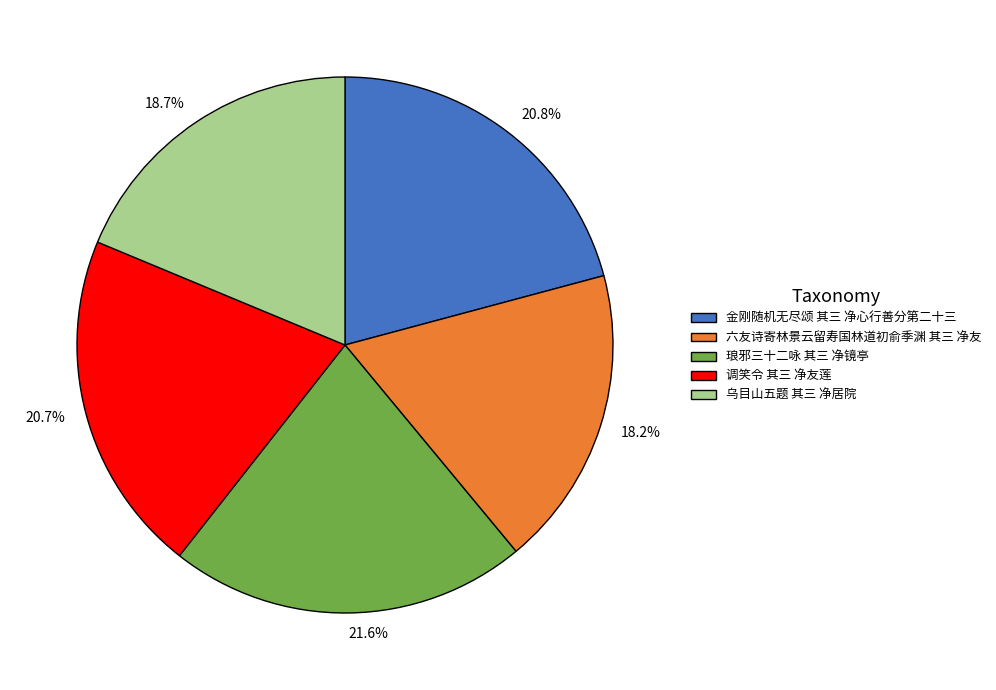

Do 18.7% and 20.8% together represent more than half of the pie?

No